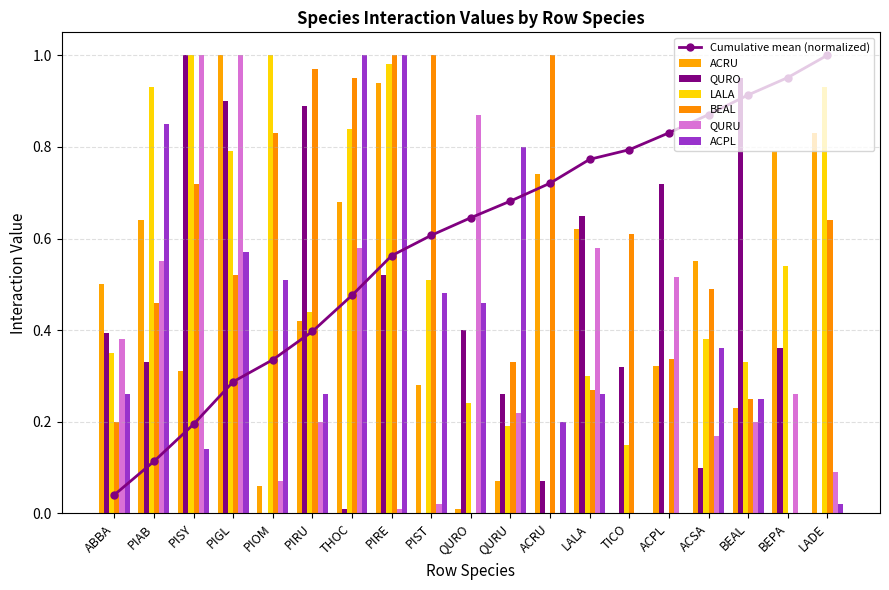

What is the label of the 9th bar from the left?

PIST